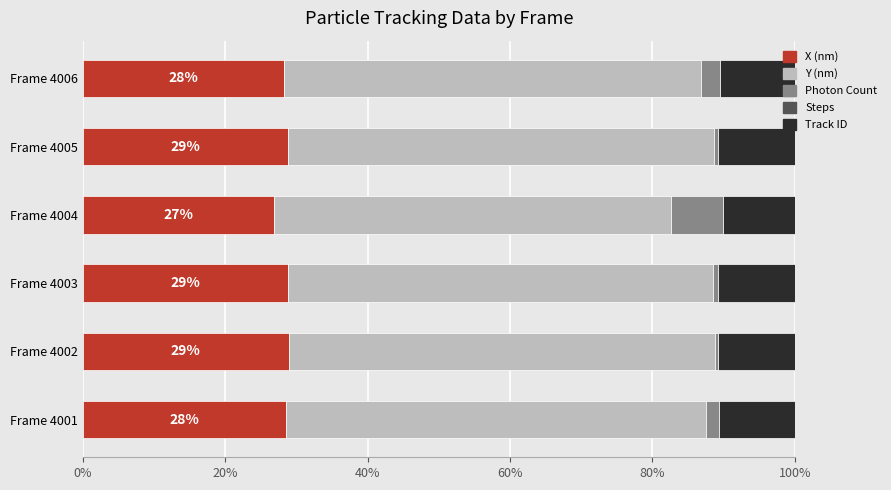

True or false: X (nm) has a value of 38.6 at Frame 4006.

False